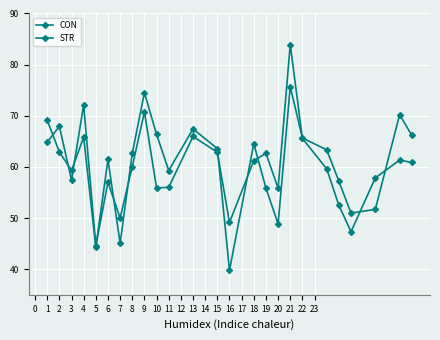

How many lines are shown in the chart?

2